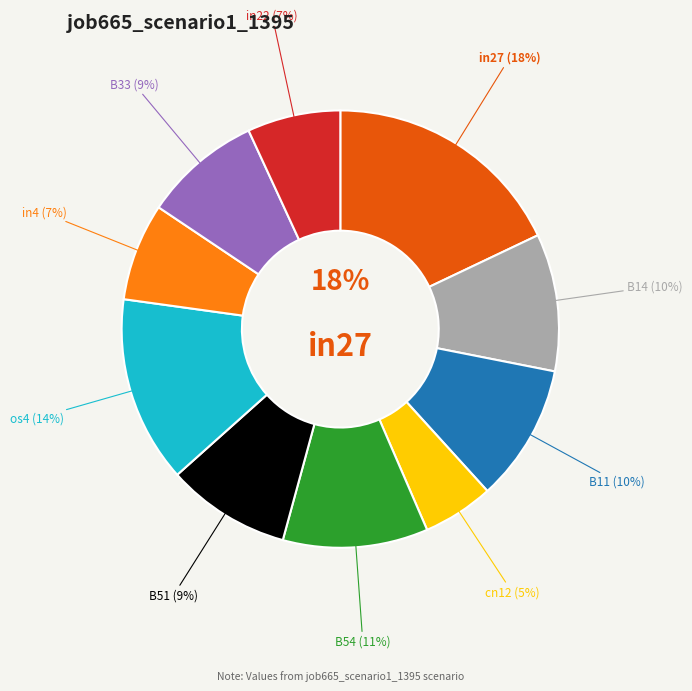

Is the sum of B51 and B54 greater than half?

No